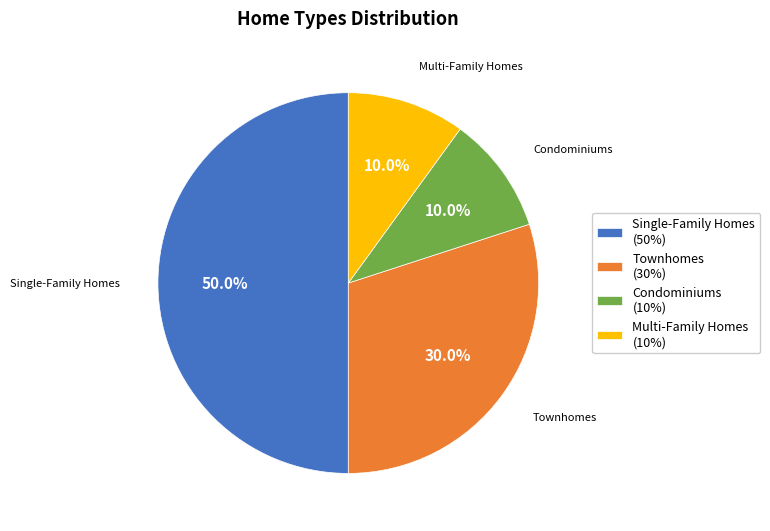

Is Condominiums the majority of the pie?

No